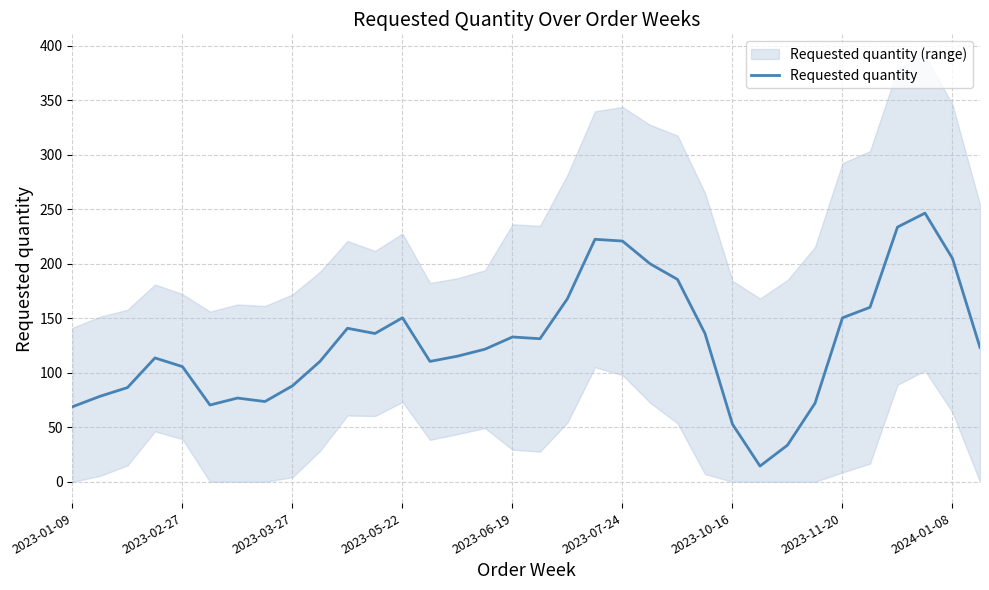

True or false: the data shows 100.5 at 2023-01-09.

False